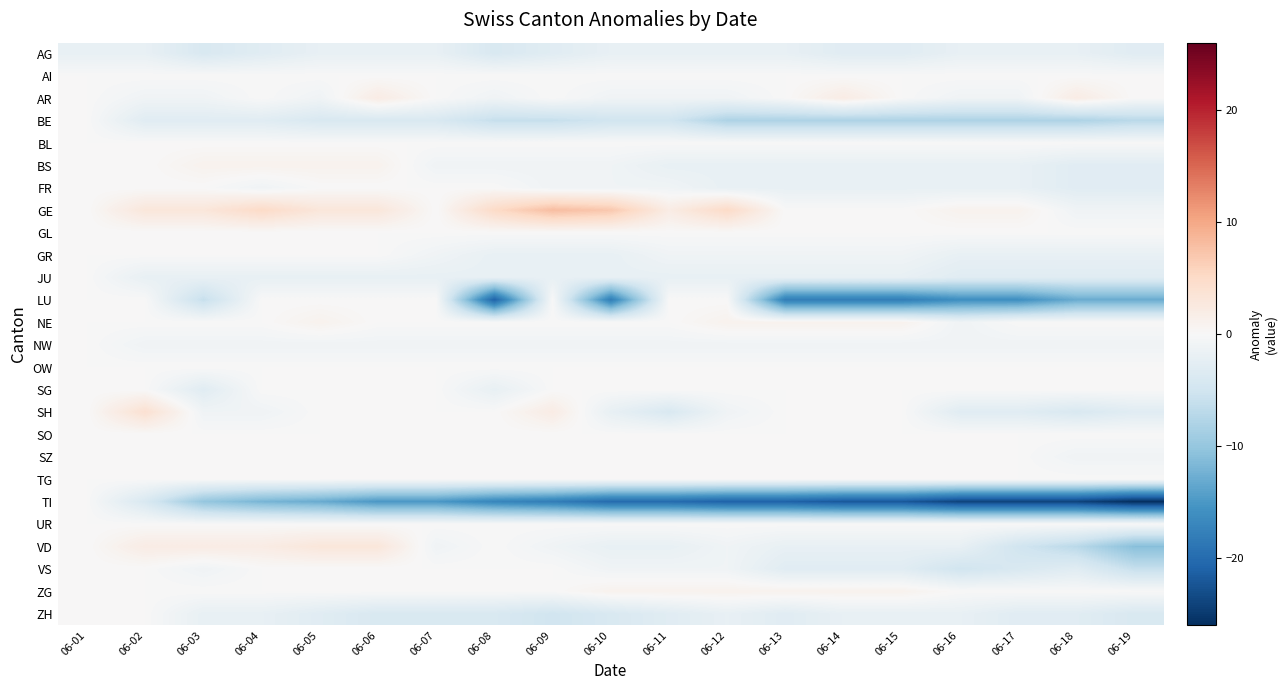

Rank the series by their maximum value, from lowest to highest.

AG, AI, BE, BL, FR, GL, GR, JU, LU, NW, OW, SG, SO, SZ, TG, TI, UR, VS, ZH, BS, NE, ZG, AR, VD, SH, GE